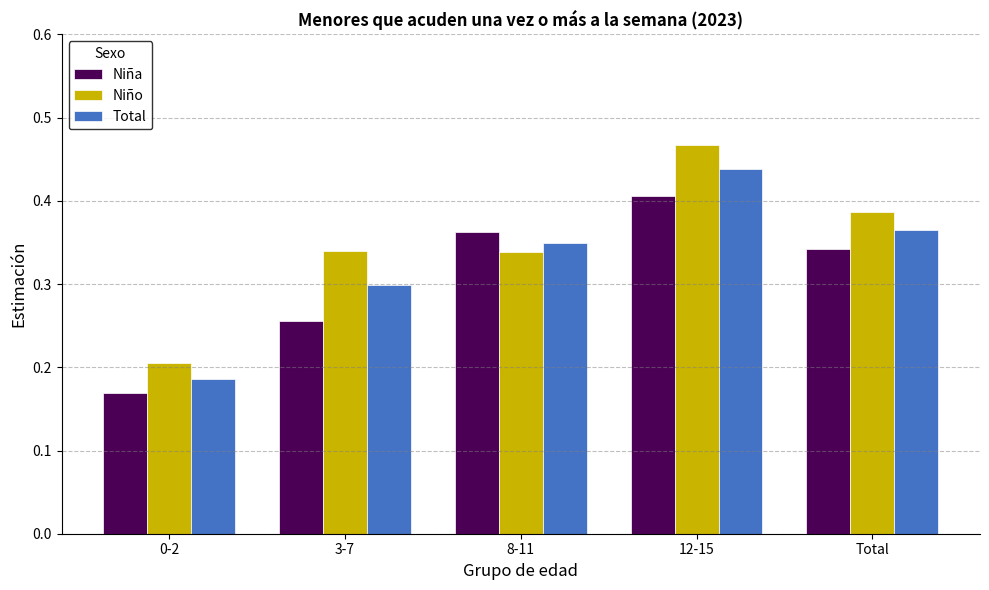

At which category is the sum across all series the highest?

12-15